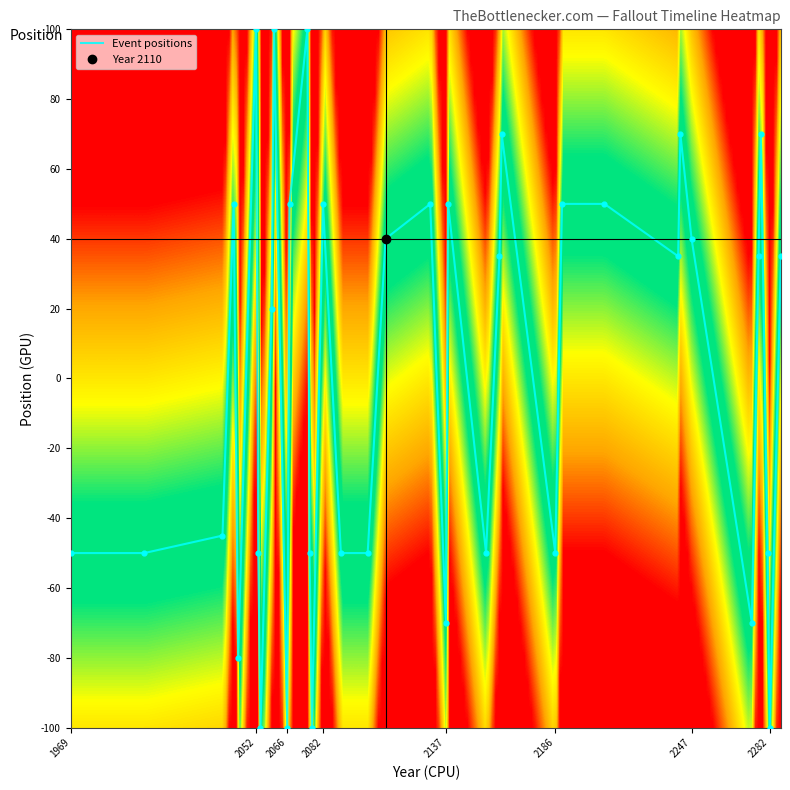

List the labels in order of value, largest first.

2052, 2060, 2075, 2162, 2242, 2278, 2042, 2067, 2082, 2130, 2138, 2189, 2208, 2110, 2247, 2161, 2241, 2277, 2287, 2059, 2037, 1969, 2002, 2053, 2076, 2090, 2102, 2155, 2186, 2281, 2137, 2274, 2044, 2054, 2066, 2077, 2282